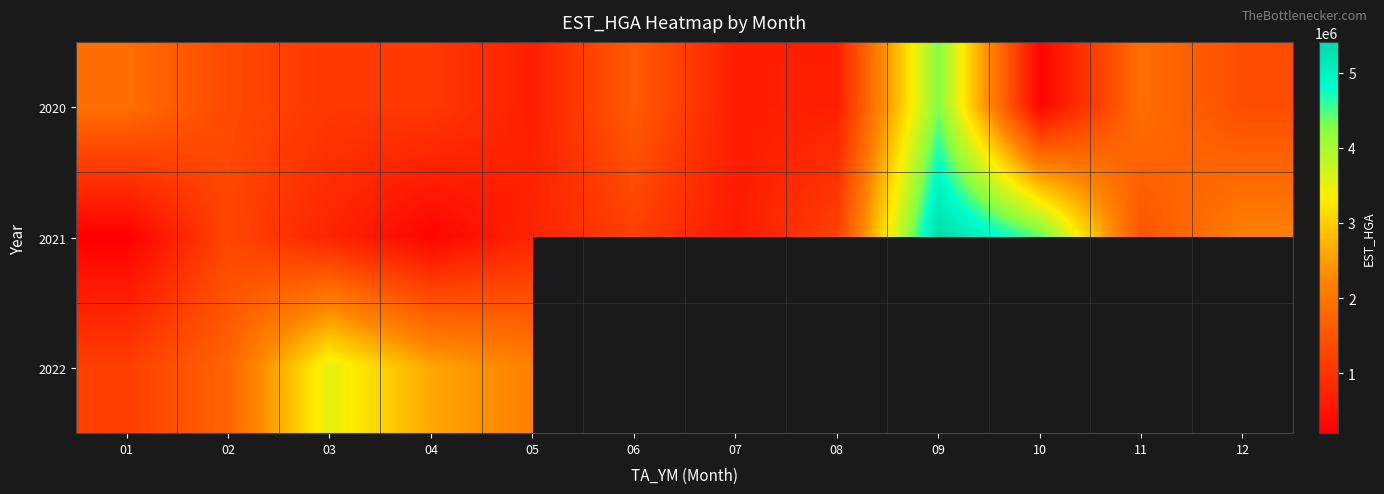

Which series has the largest total across all categories?

2021